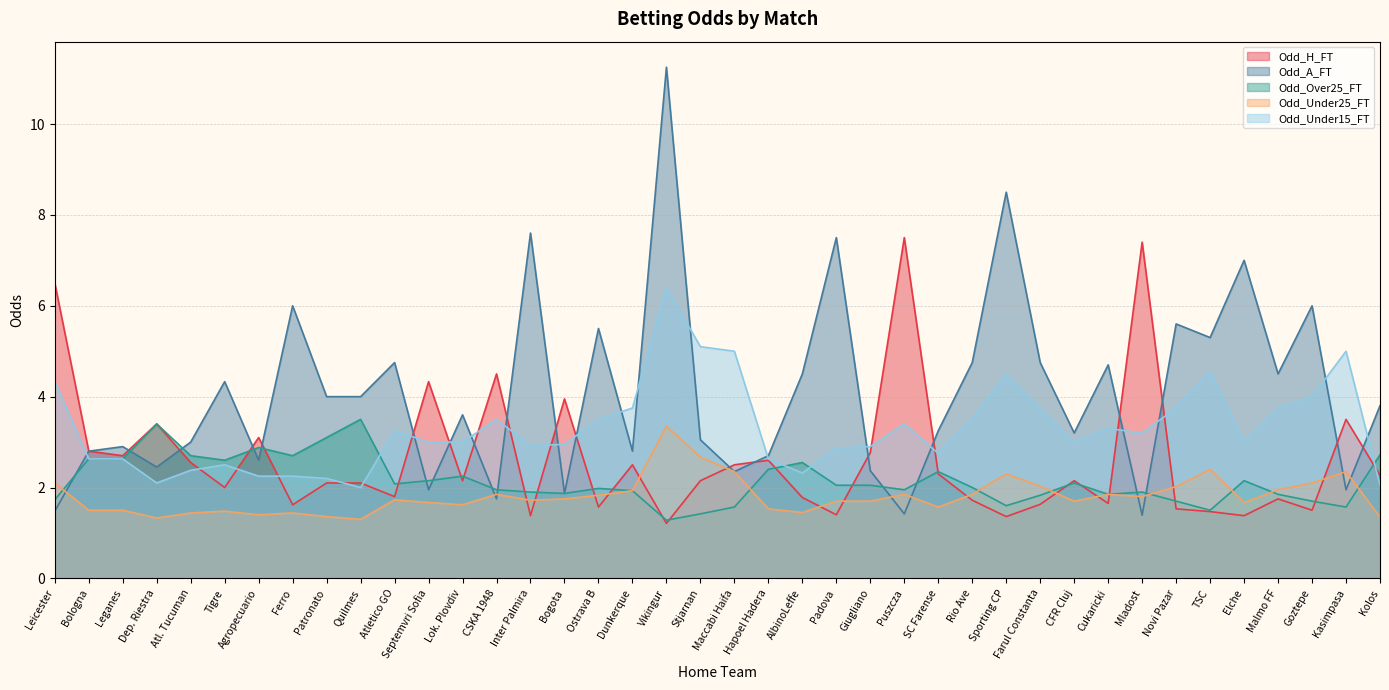

What is the approximate value of Odd_Under25_FT at AlbinoLeffe?

1.4